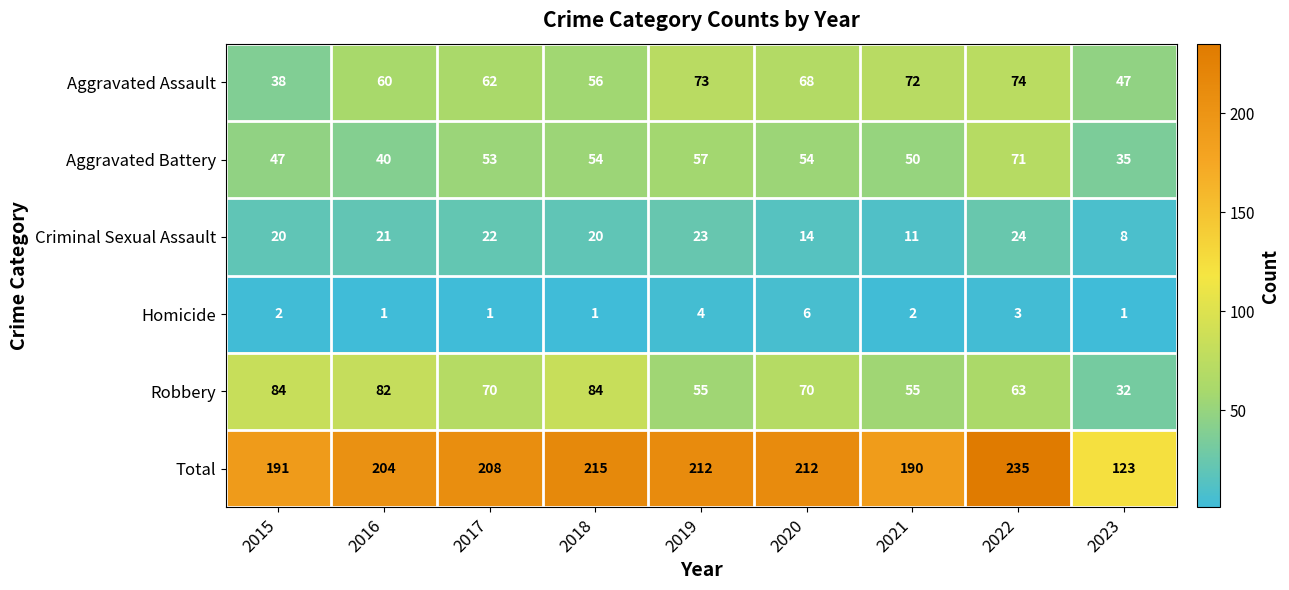

The value of Aggravated Battery at 2017 is 34. True or false?

False